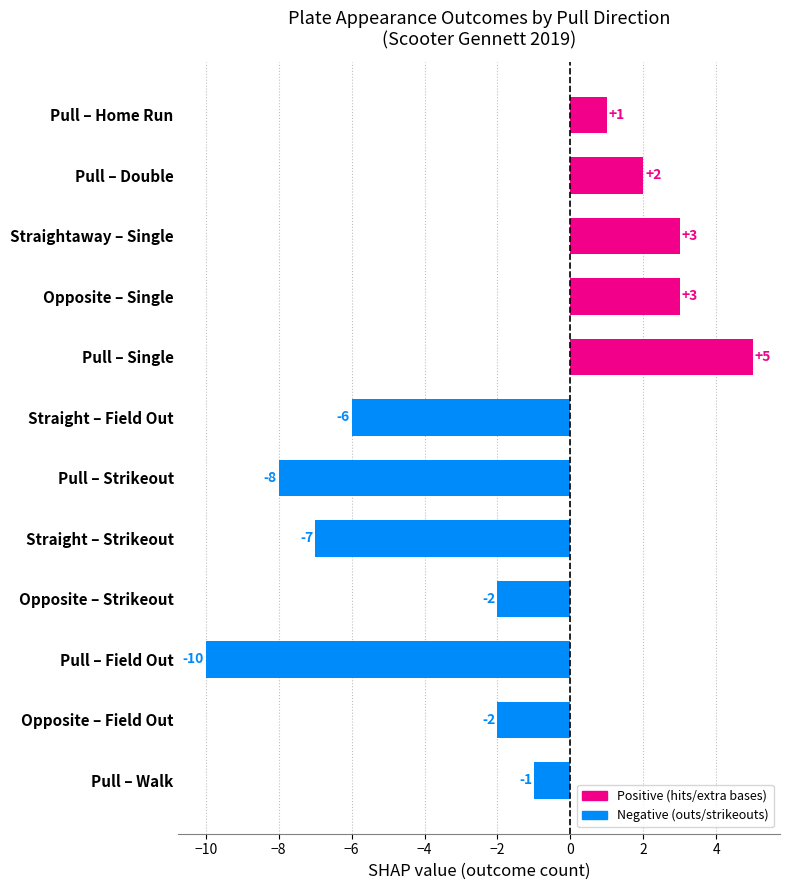

How many categories are shown in the chart?

12